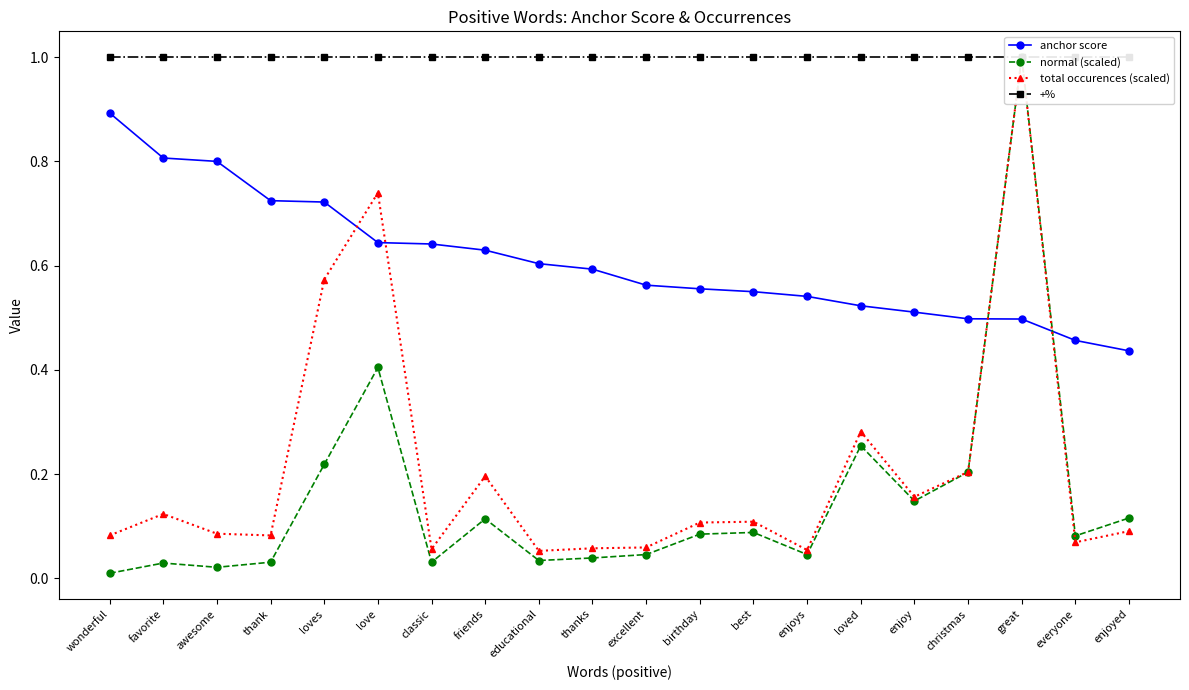

What is the spread (max minus min) of values at favorite?

1.0